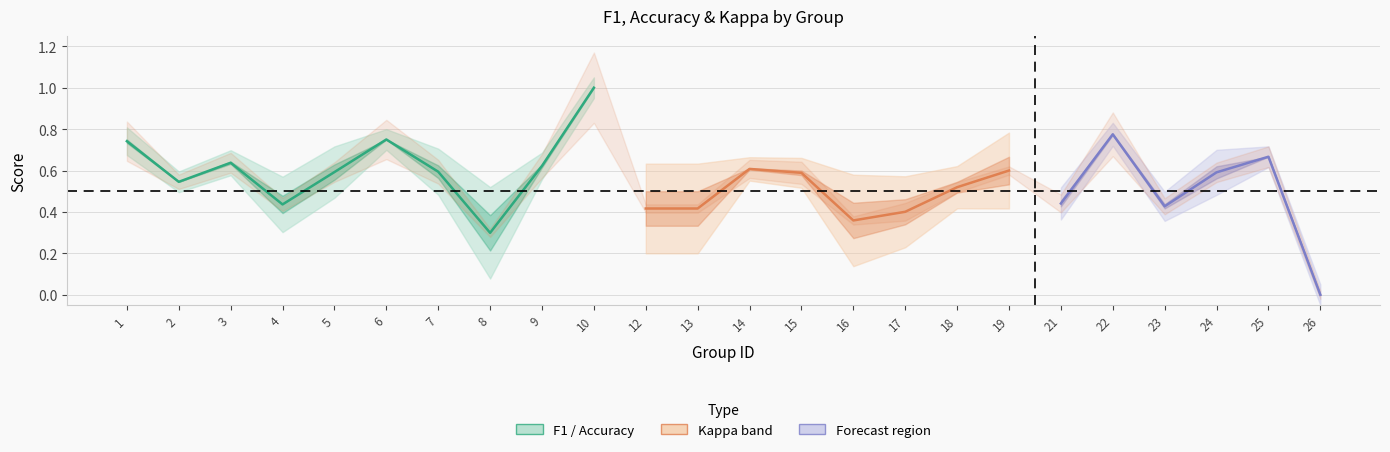

How many data points in f1 are above 0?

23